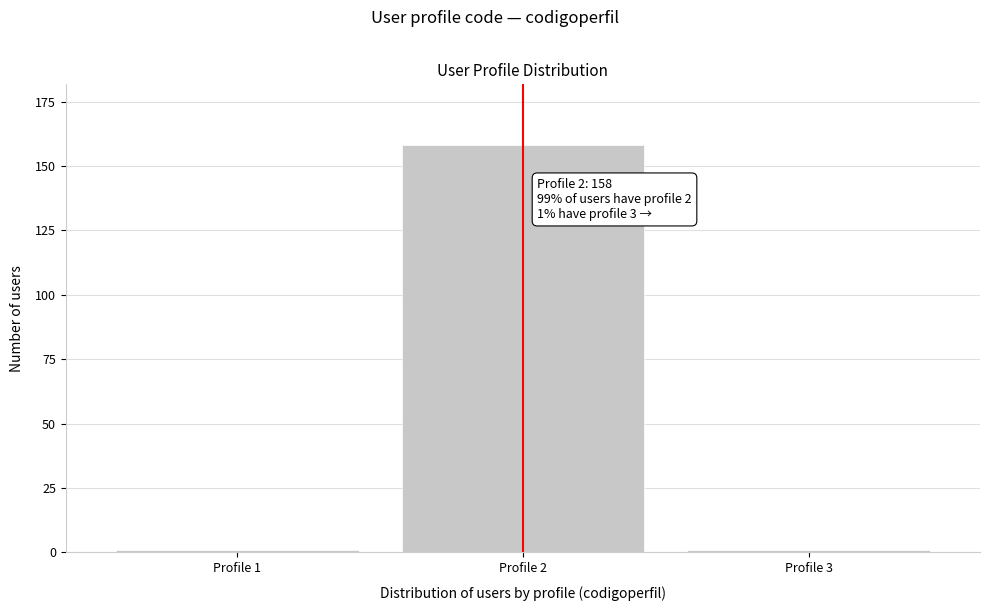

Reading right to left, transcribe all the data shown in this chart.

Profile 3=1	Profile 2=158	Profile 1=1